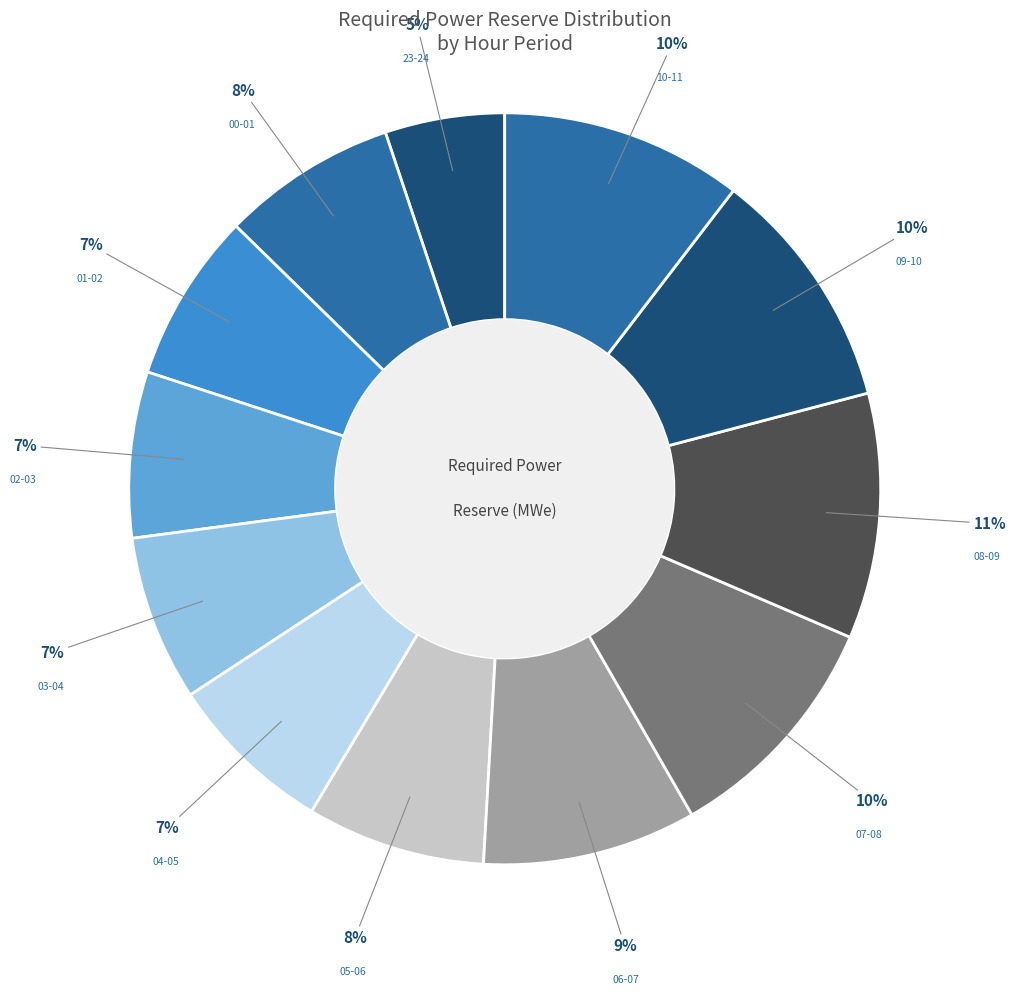

How many segments does this pie chart have?

12